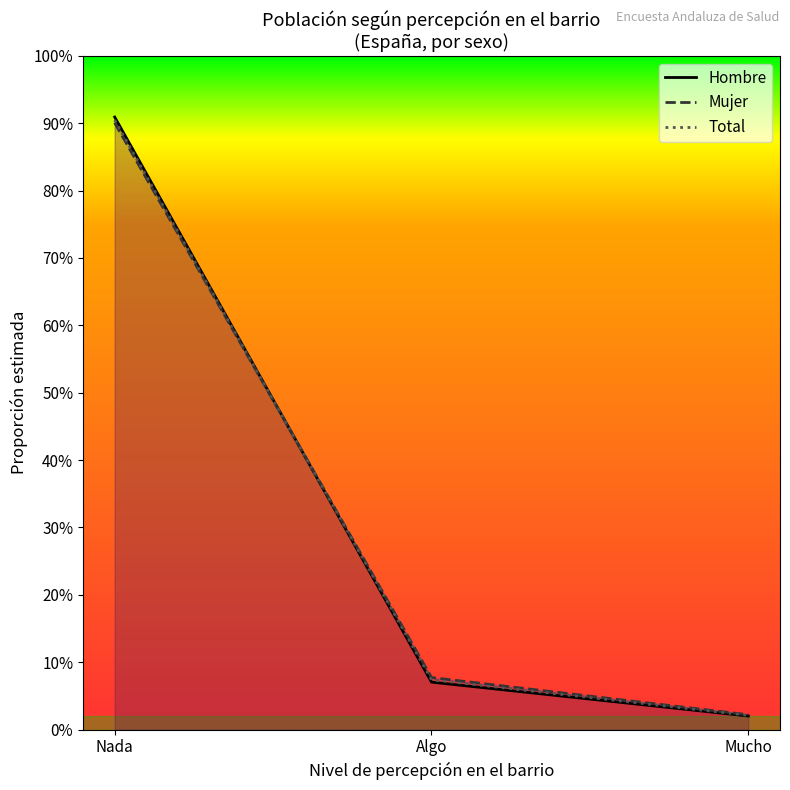

At Algo, list the series in order from smallest to largest.

Nada (Hombre), Nada (Total), Nada (Mujer)